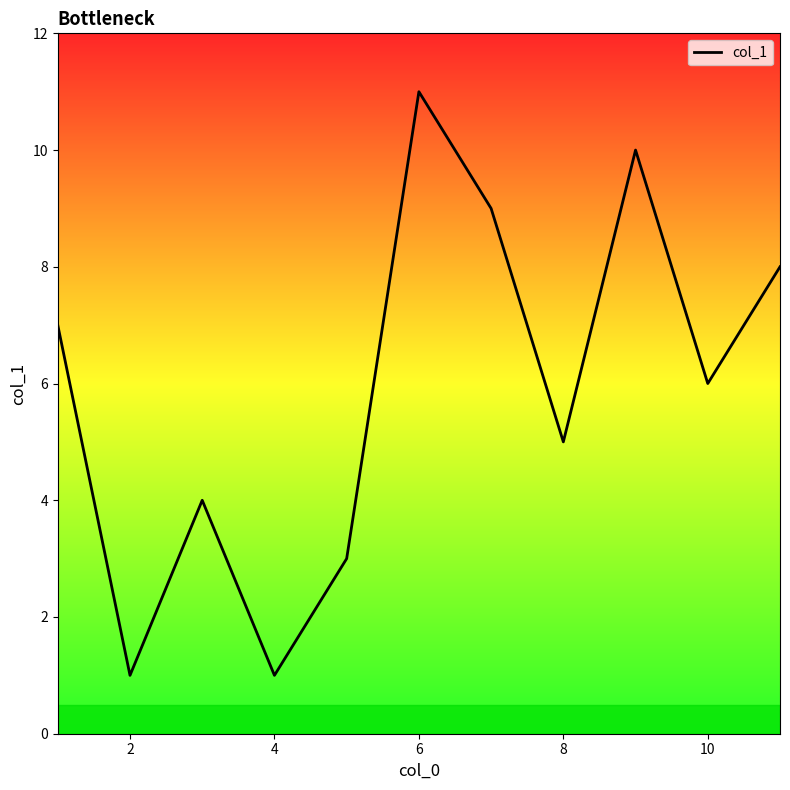

What is the difference between the maximum and minimum values?

10